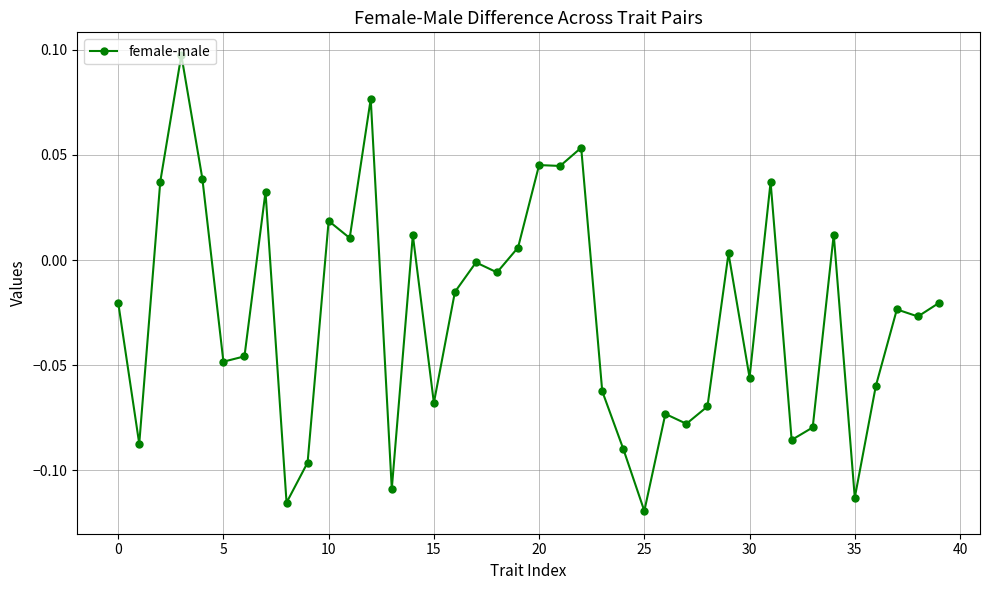

What is the difference between the maximum and minimum values?

0.2